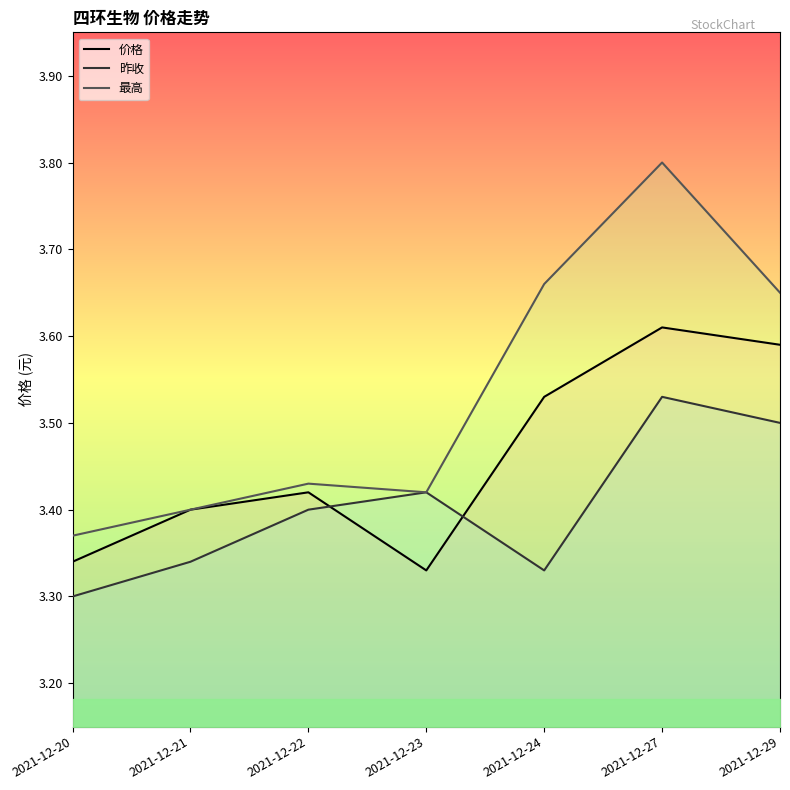

List the series in order of their peak value, lowest first.

昨收, 价格, 最高